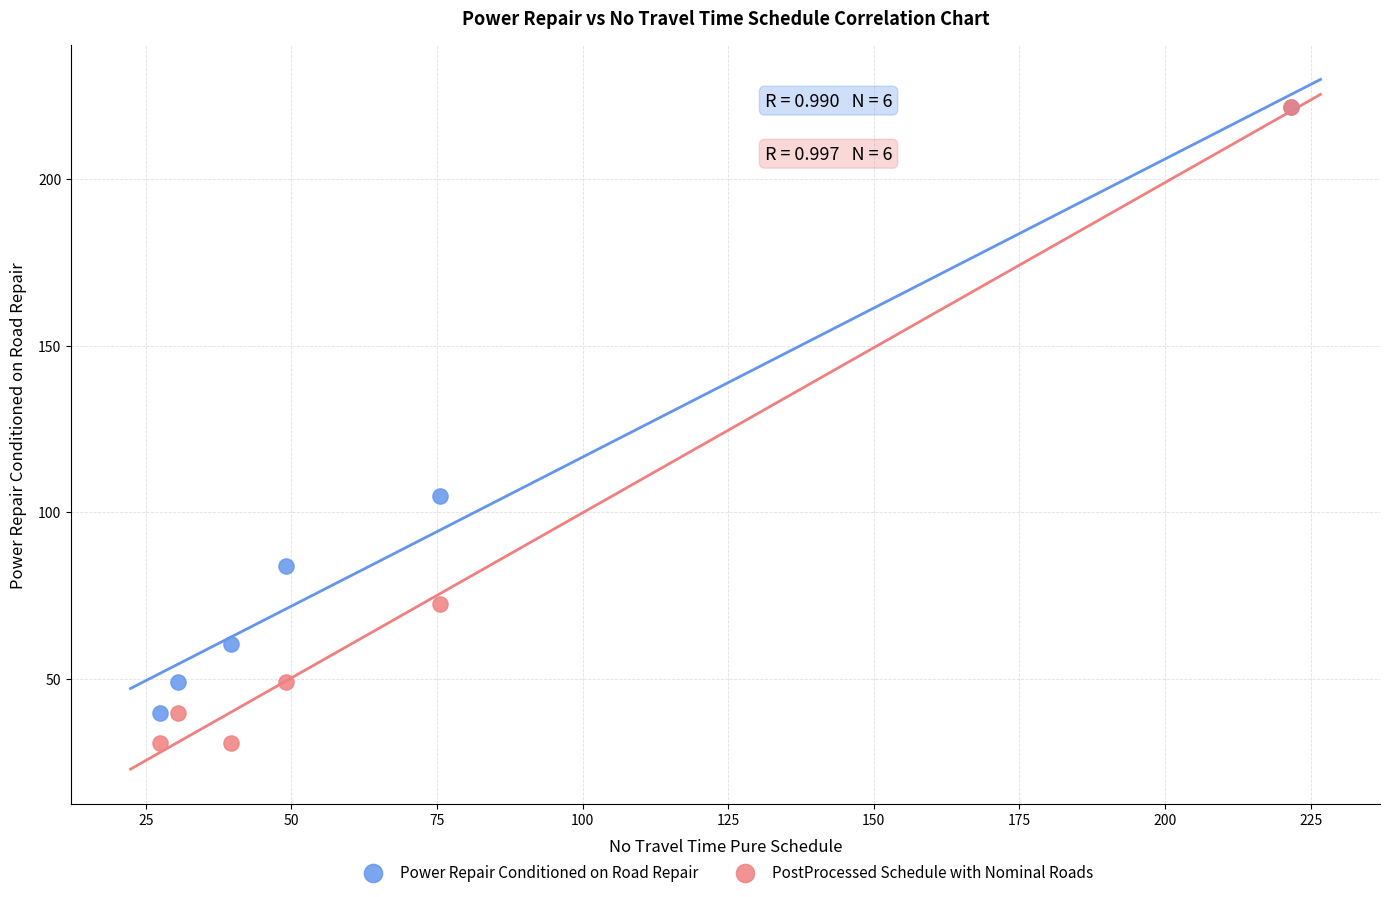

In the Power Repair Conditioned on Road Repair series, what Y value is closest to 130?

104.7